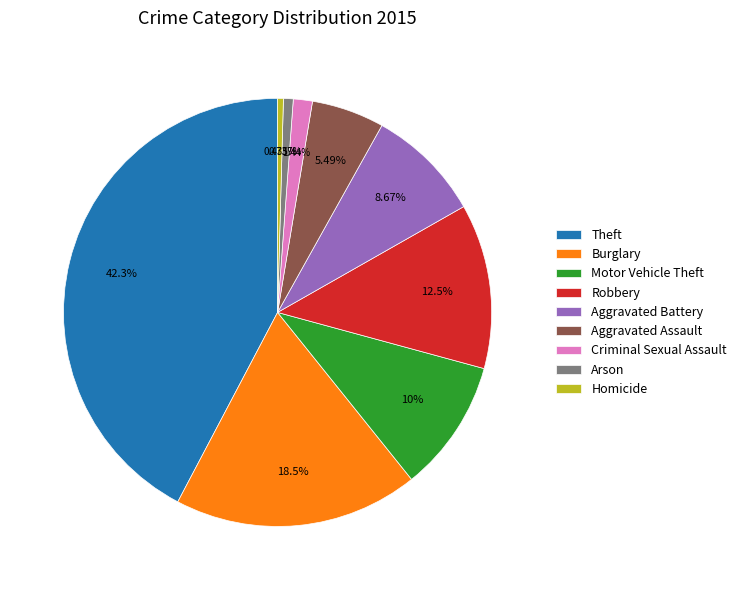

Combined, do Robbery and Criminal Sexual Assault account for over 50%?

No